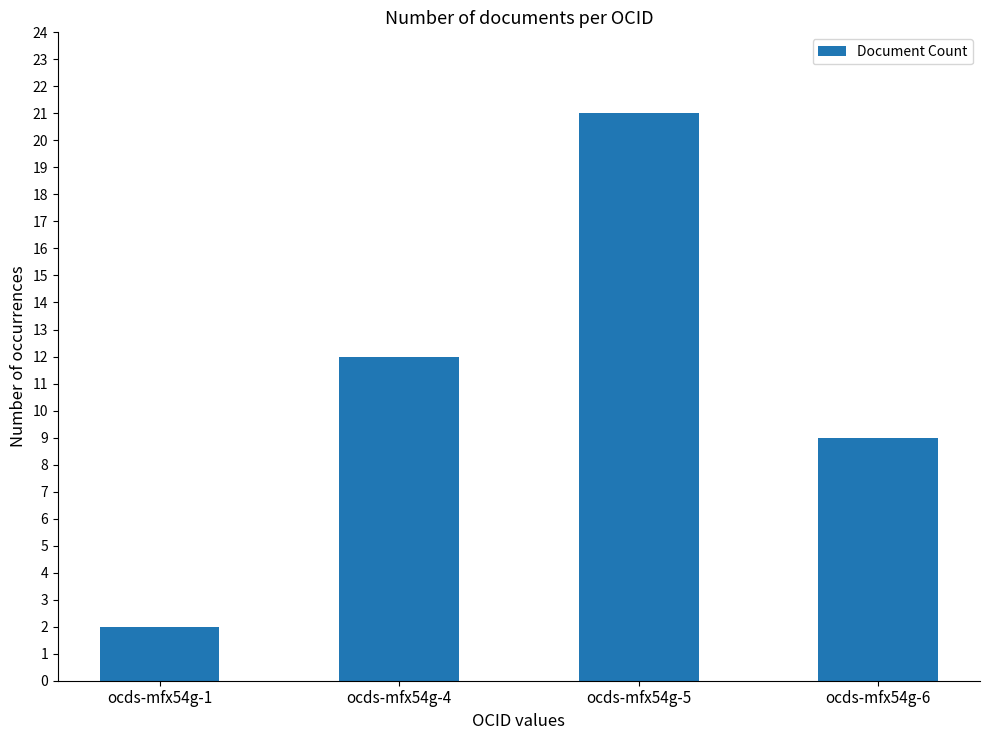

What is the difference between the second highest and minimum values?

10